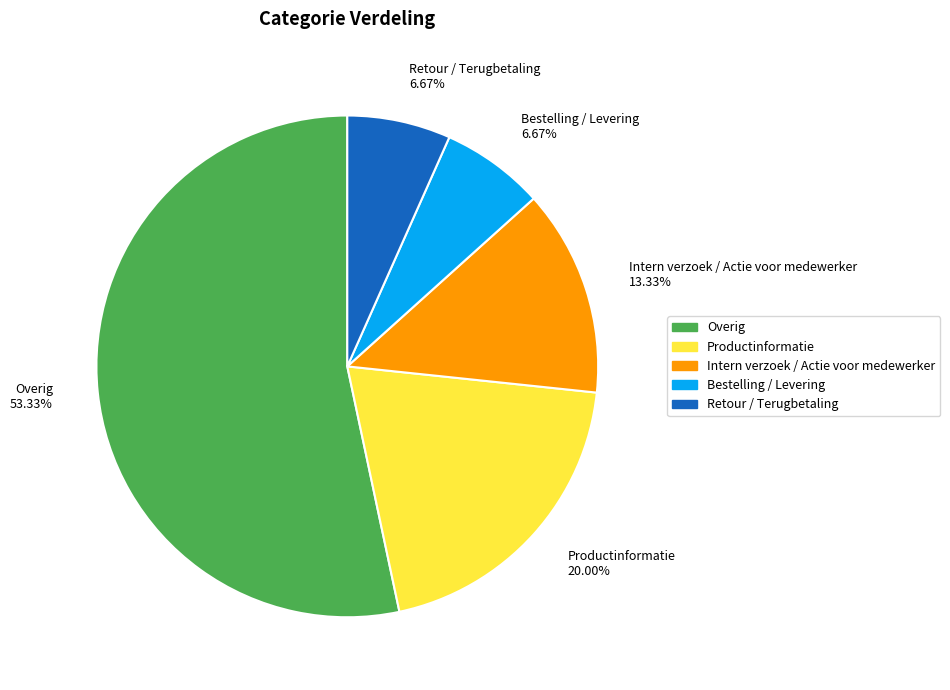

How many segments does this pie chart have?

5